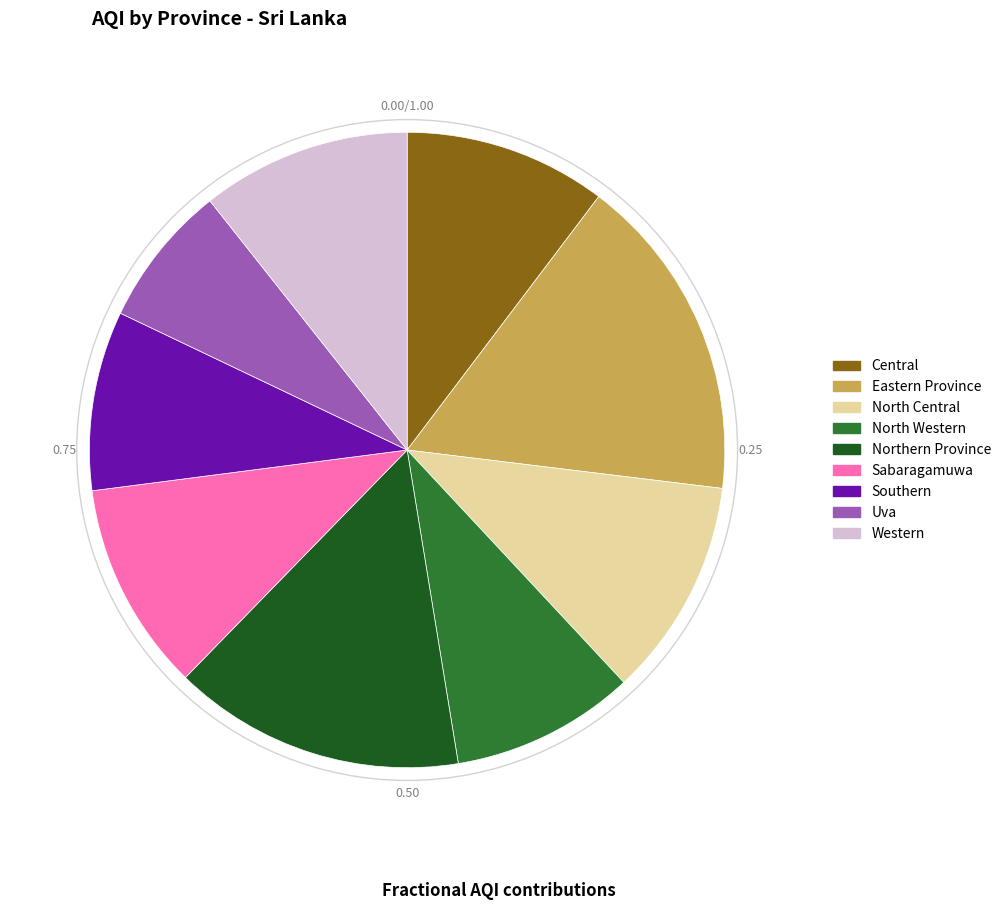

What is the largest slice in the pie chart?

Eastern Province